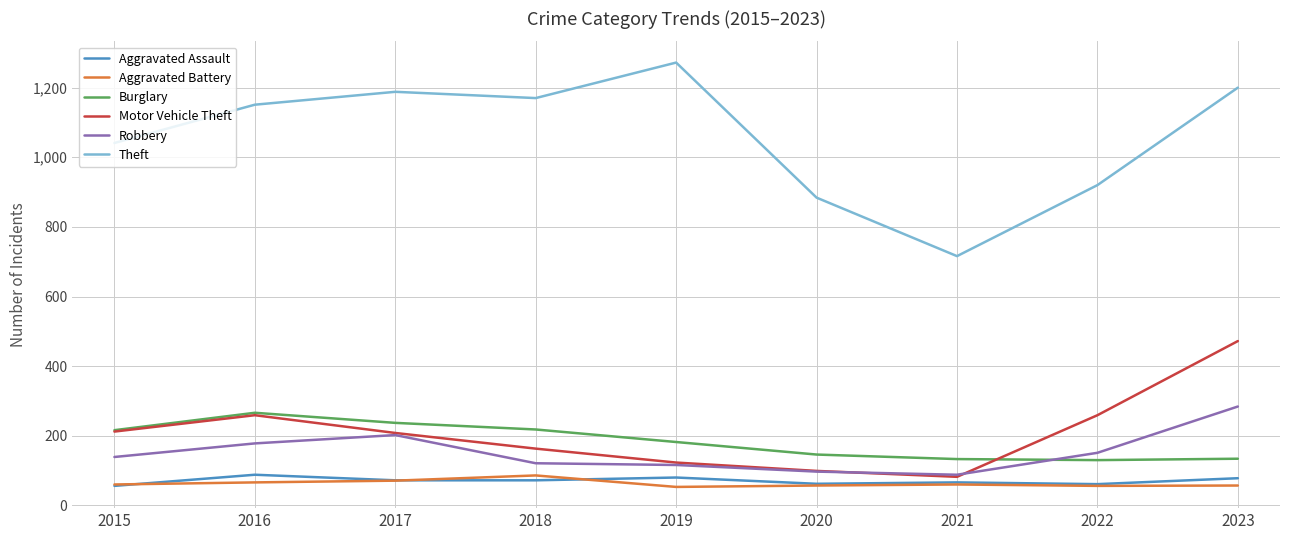

True or false: Burglary and Theft cross at least once.

False